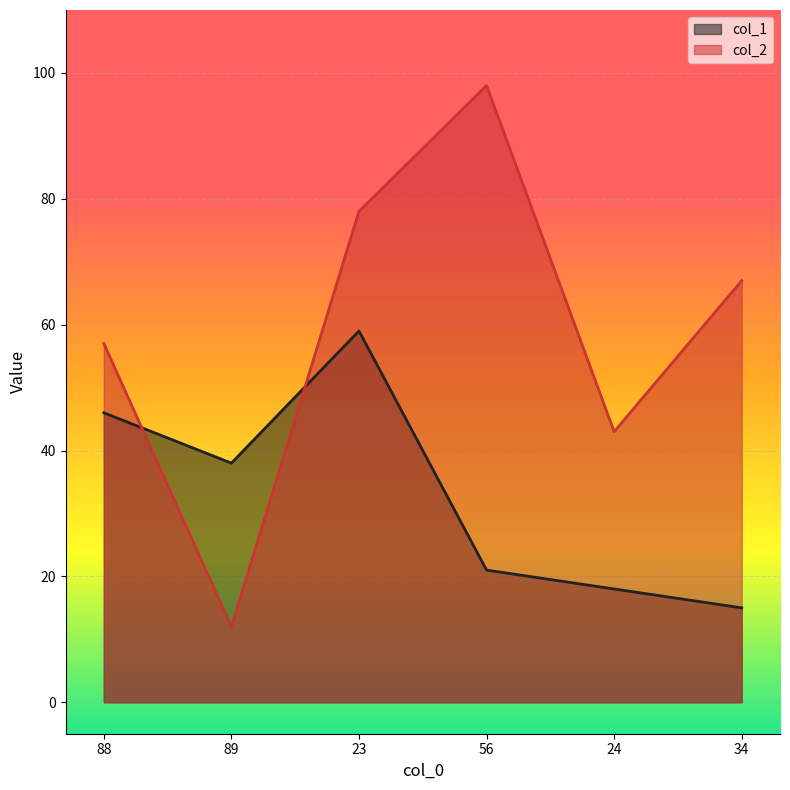

What position from the right is 23?

4